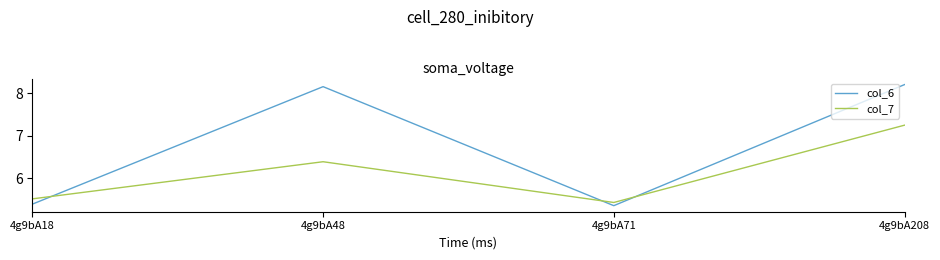

What are all the series names shown in the legend?

col_6, col_7